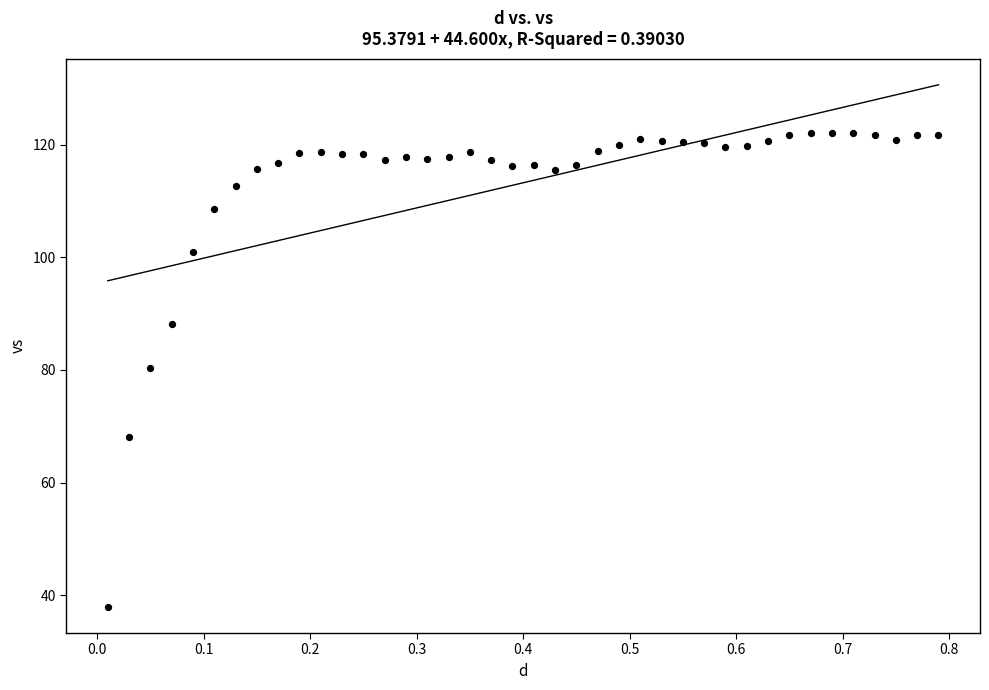

What is the range of Y values (max minus min)?

84.1